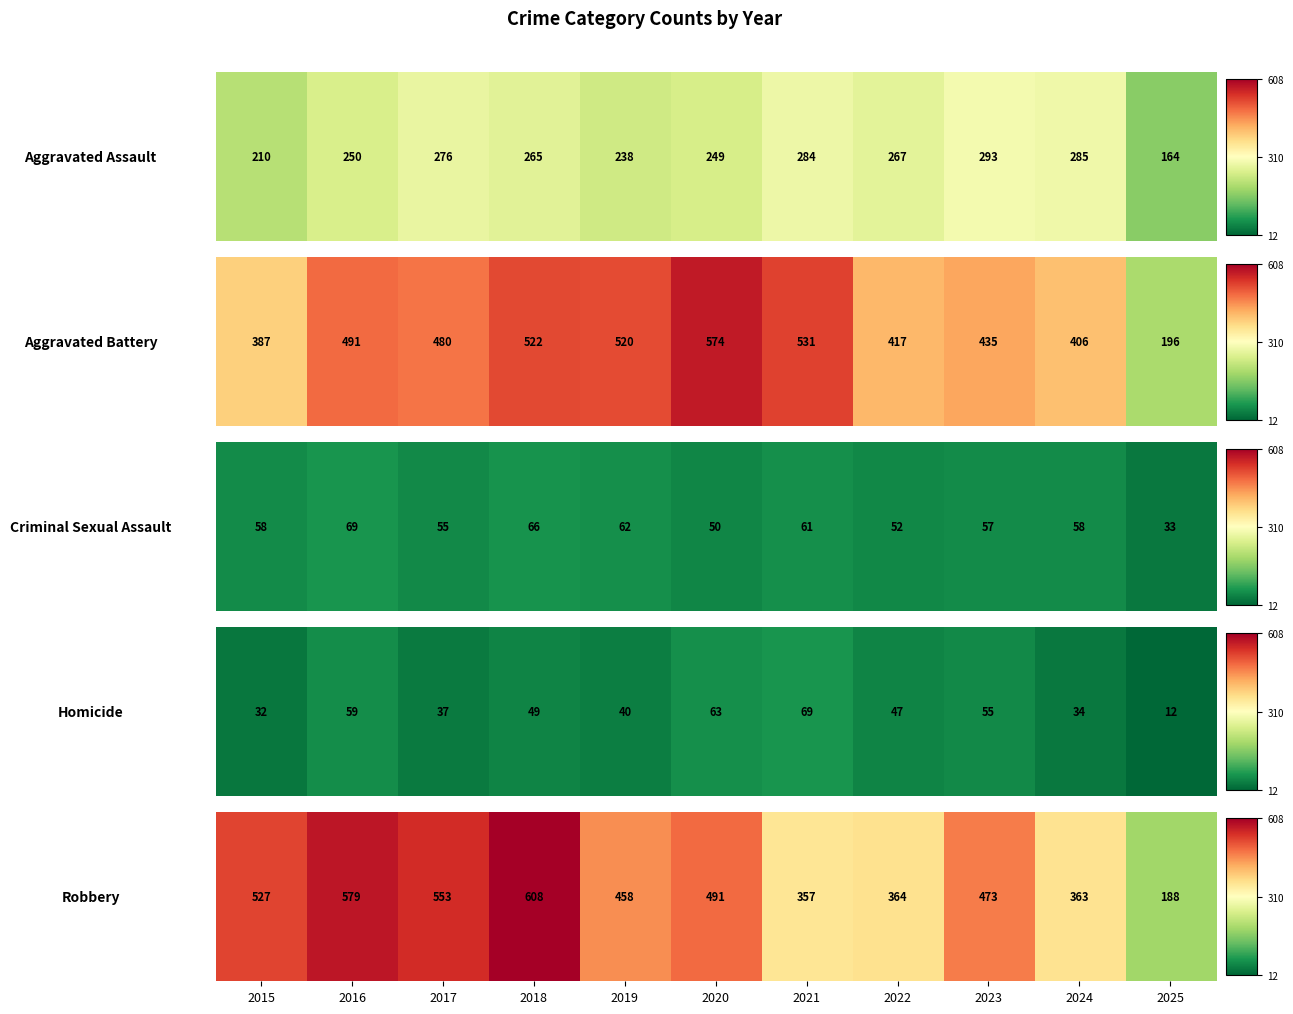

Which has a higher value, 2023 or 2019?

2023